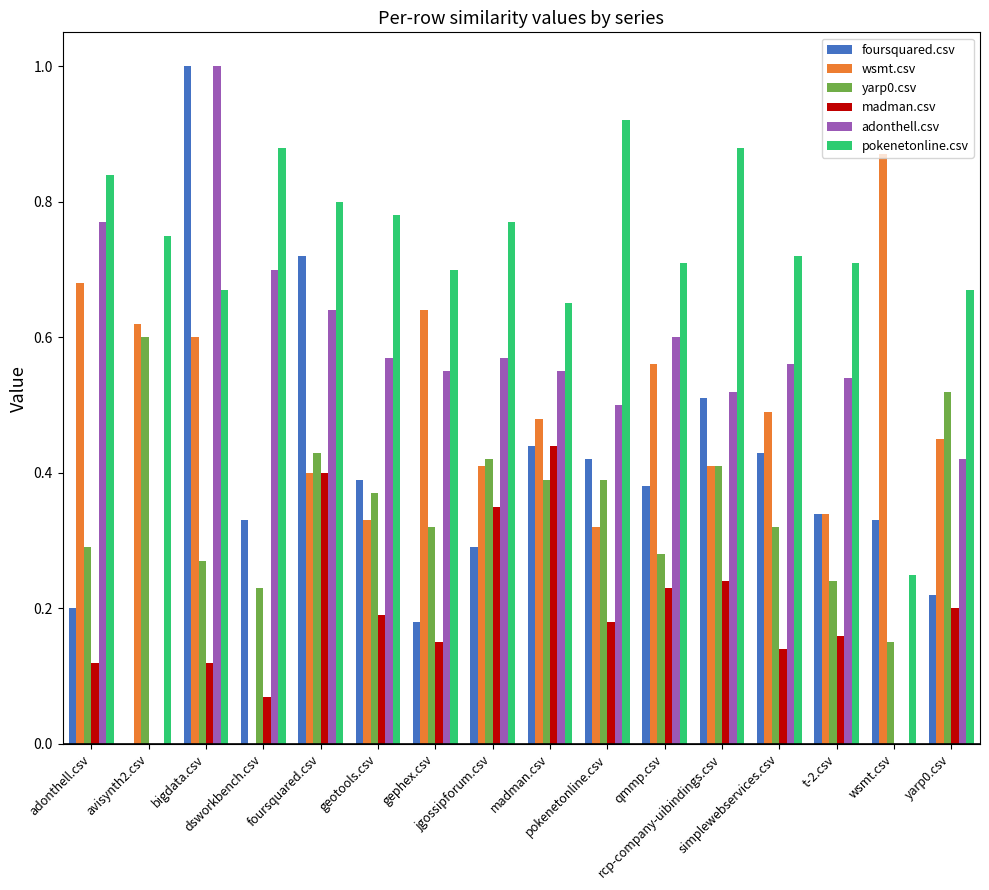

What is the maximum value shown in the chart?

1.0